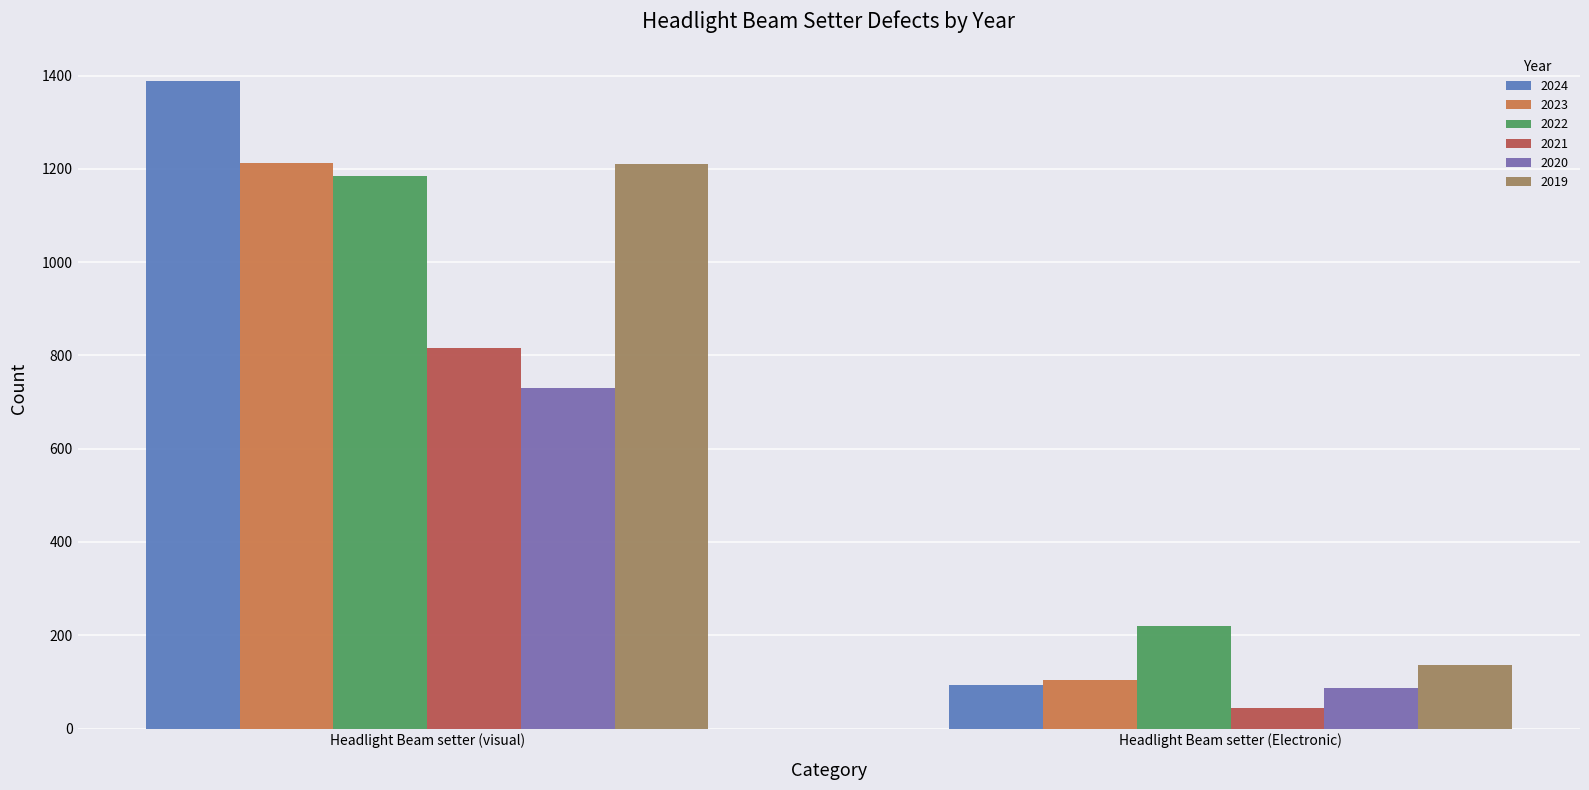

How many series are shown in this chart?

6